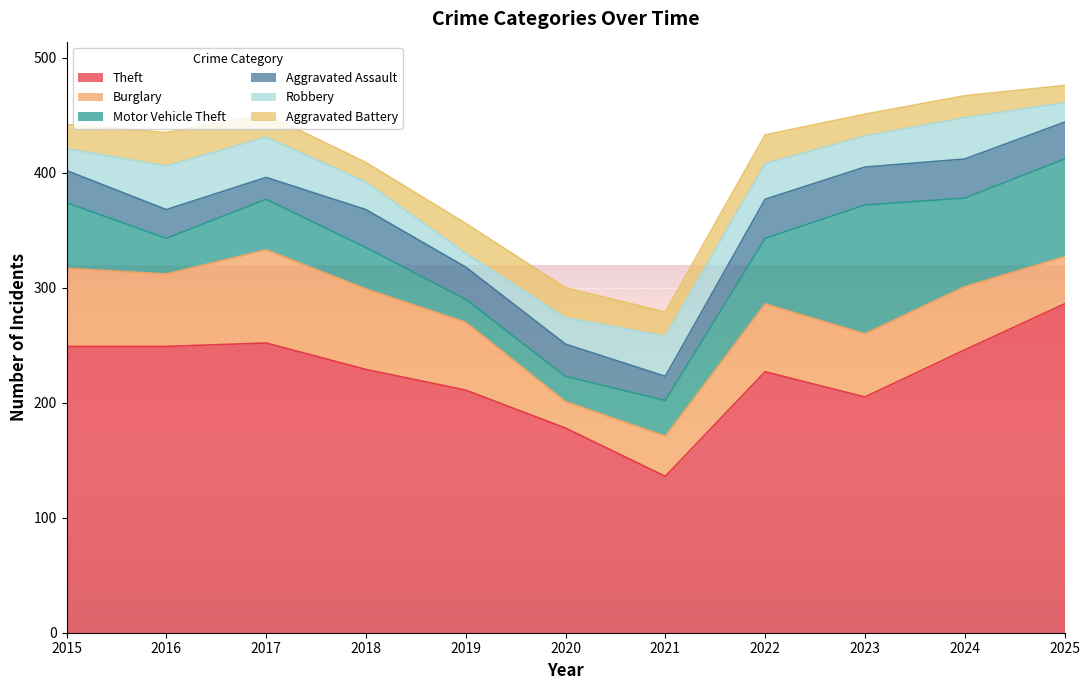

At which label is Motor Vehicle Theft closest to 66?

2015